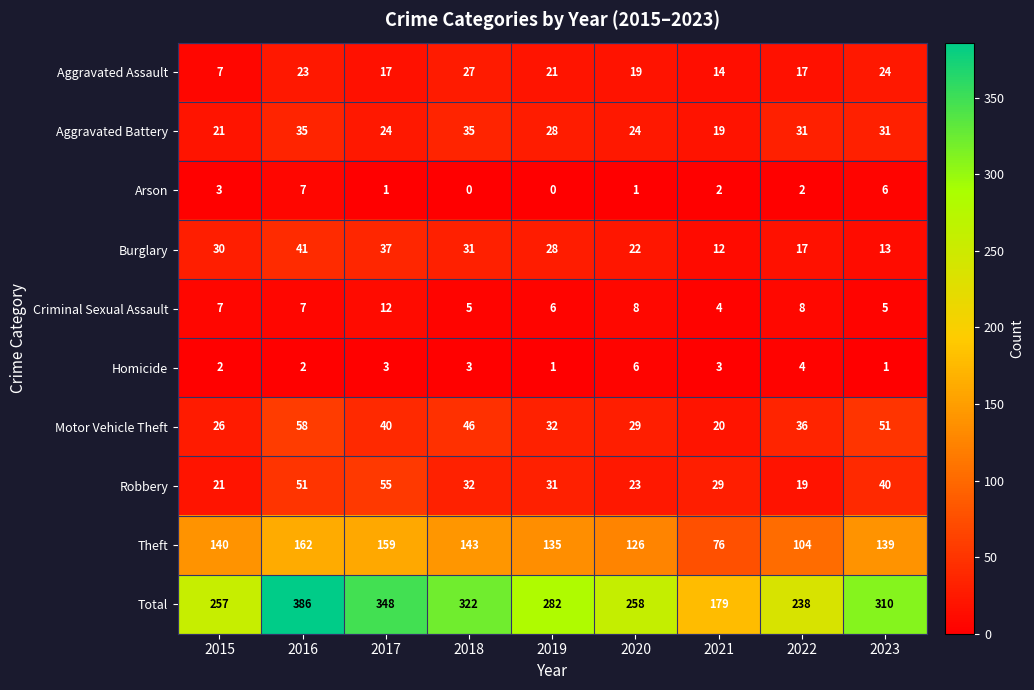

Which series changed the most between 2015 and 2023?

Total